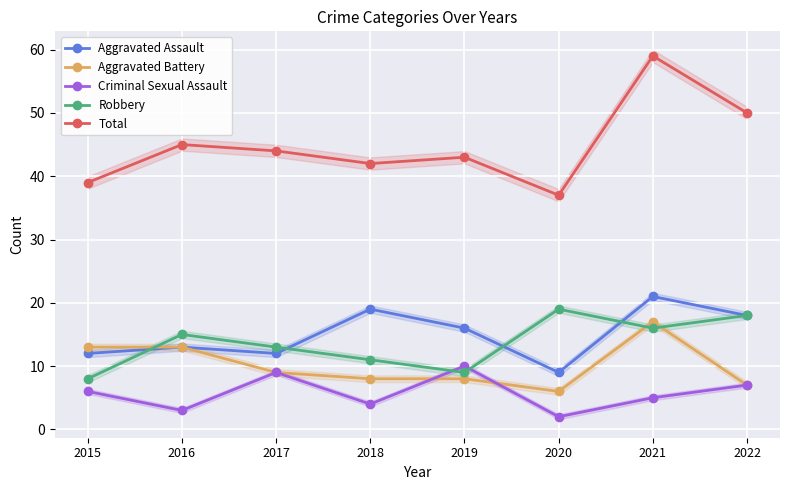

What is the difference between the maximum and minimum values in the Aggravated Battery series?

11